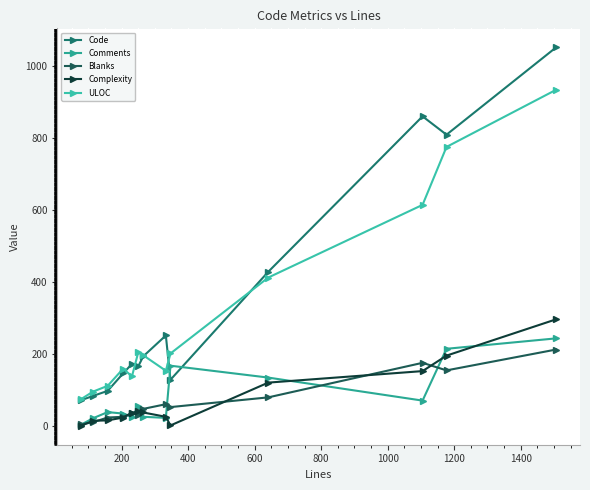

How many data points in Comments are less than 38?

6